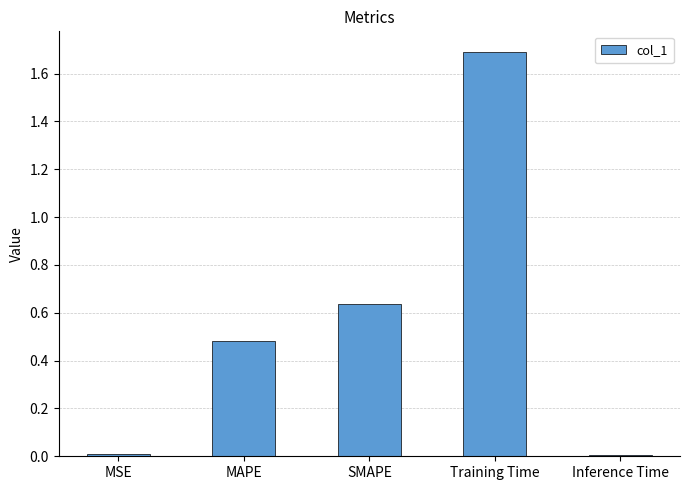

What is the maximum value shown in the chart?

1.7